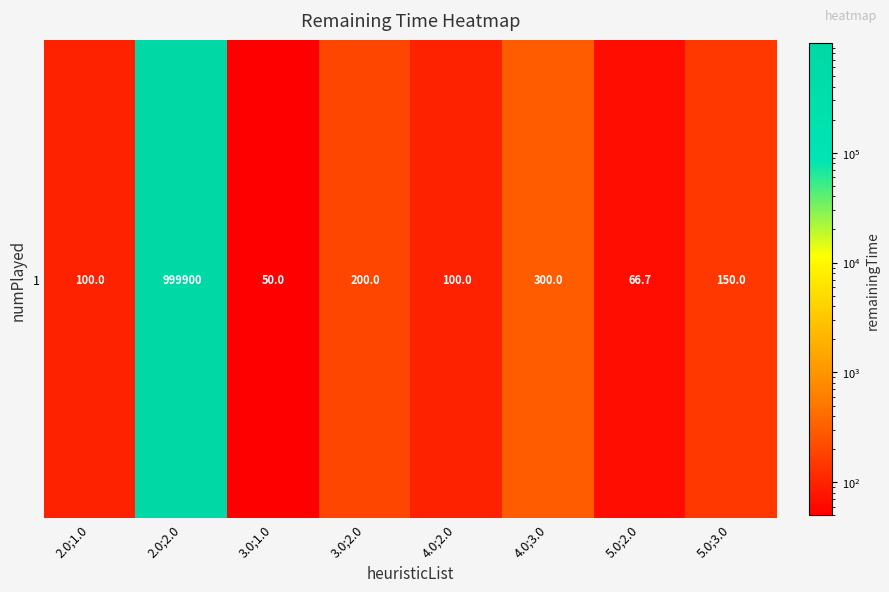

The value at 4.0;2.0 is 67.1. True or false?

False